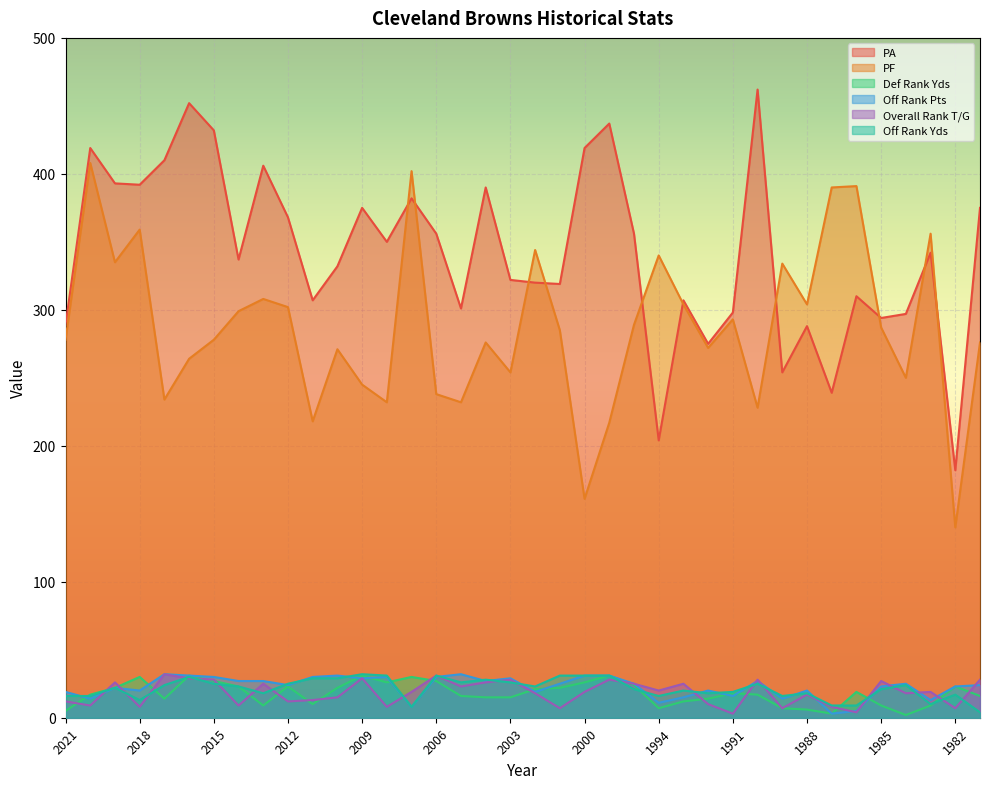

True or false: Def Rank Yds and PF intersect in this chart.

False